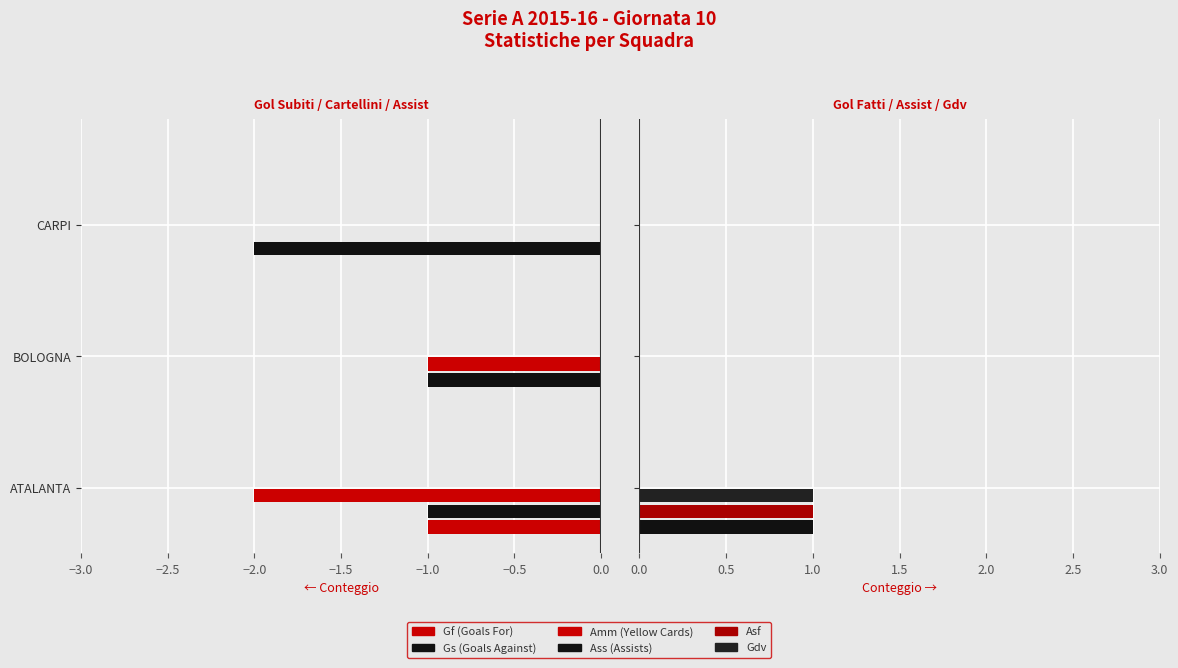

What is the value of the Gs (Goals Against) bar at the 2nd from the left?

-1